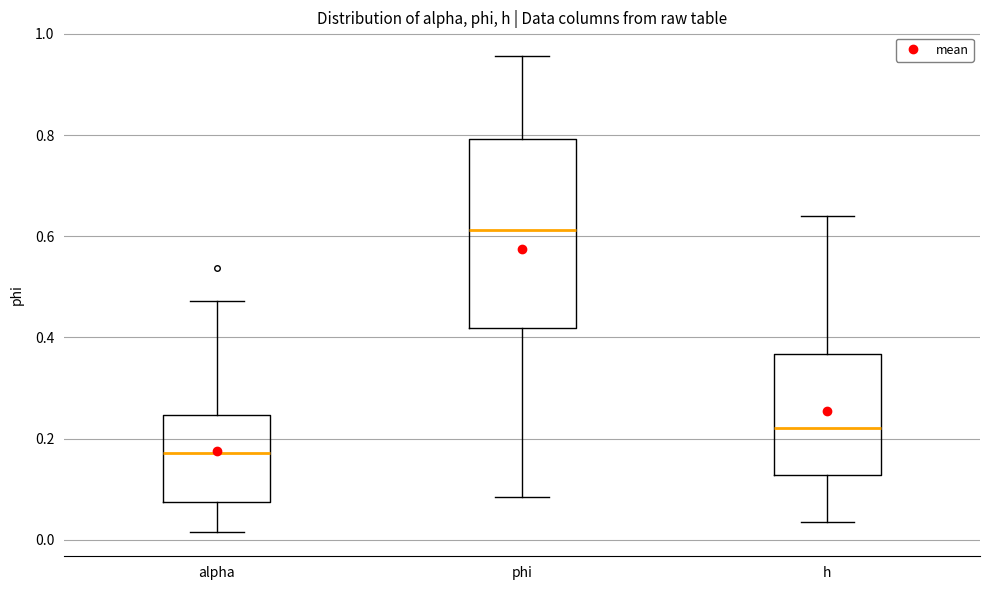

Reading left to right, transcribe this box plot: for each box, give where its median line is, the range the box spans, and where its two whiskers end, as read against the y-axis. The values are not printed on the chart, so give them approximately, as read against the axis.

alpha: median 0.18, box 0.08 to 0.24, whiskers 0.02 to 0.48
phi: median 0.62, box 0.42 to 0.80, whiskers 0.08 to 0.96
h: median 0.22, box 0.12 to 0.36, whiskers 0.04 to 0.64